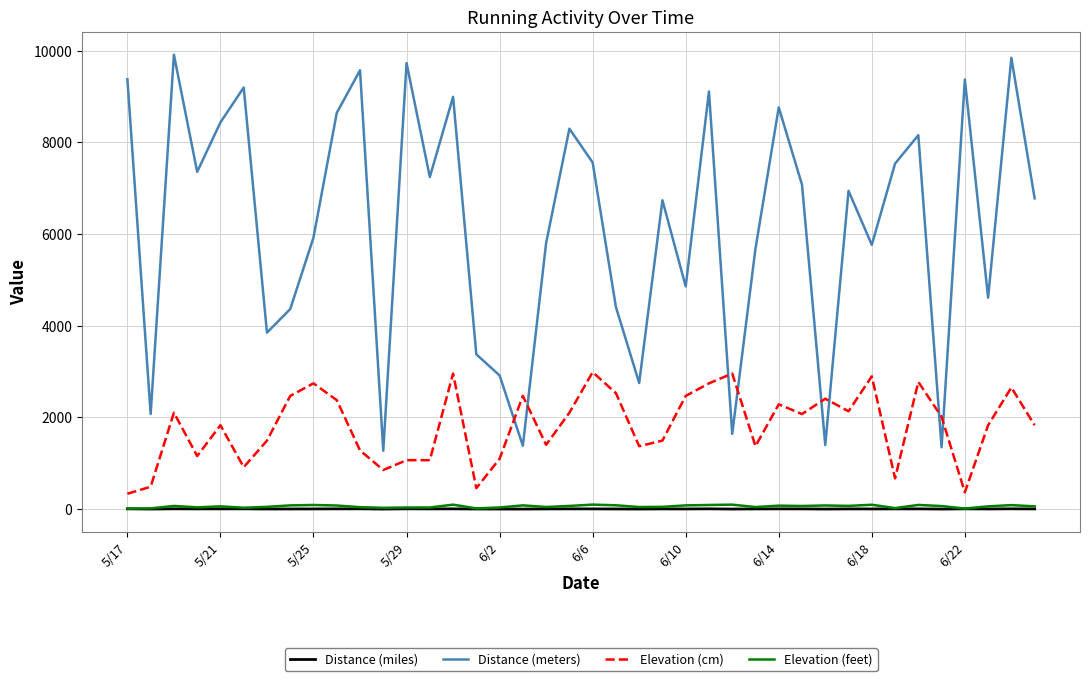

Count the number of categories in the chart.

40